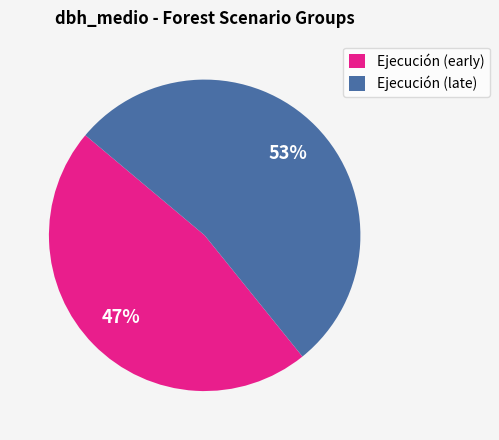

Count the number of slices in the pie.

2